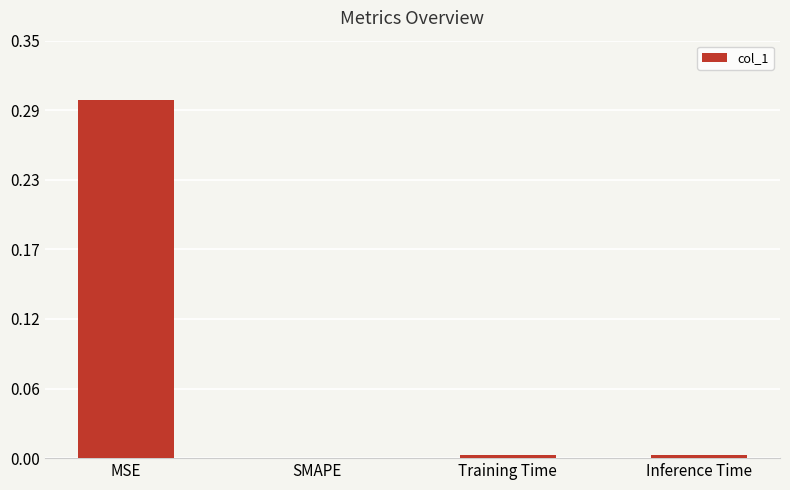

Reading right to left, transcribe all the data shown in this chart.

Inference Time=0.0	Training Time=0.0	SMAPE=0.0	MSE=0.3